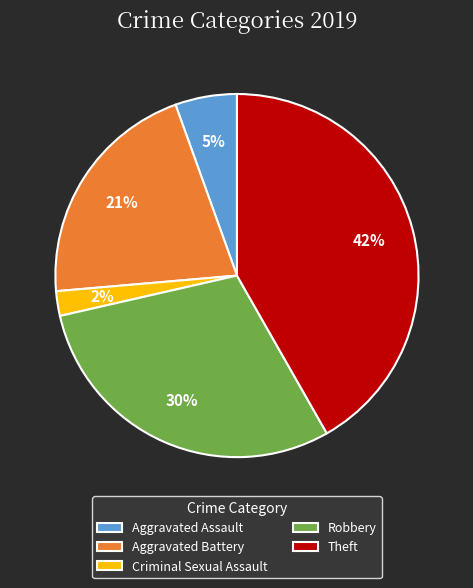

To the nearest percent, what is the difference between the largest and smallest slice percentages?

40%